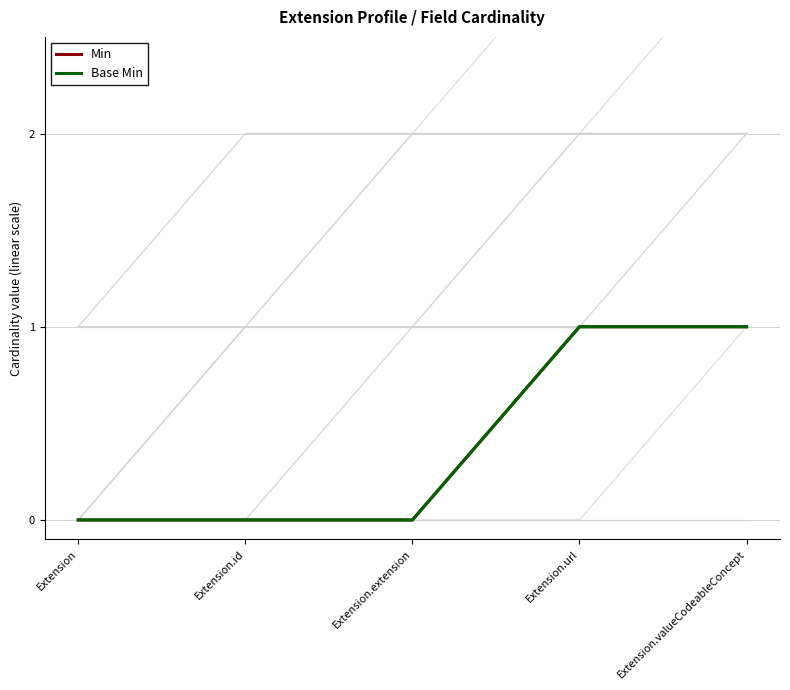

At Extension, list the series in order from largest to smallest.

Min, Base Min